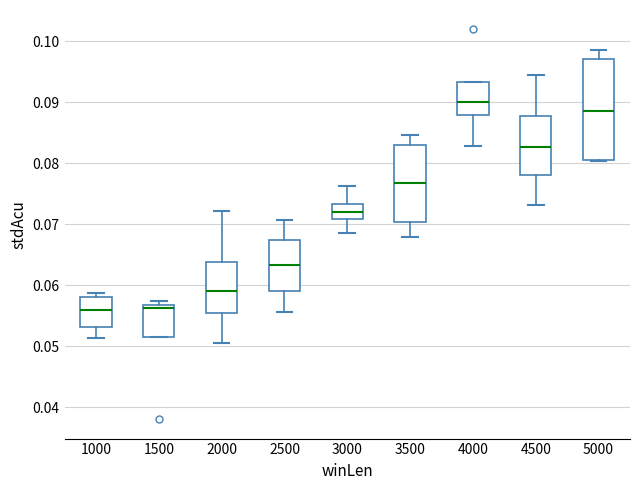

Where does the upper whisker of the box at x = 5000 end on the y-axis? The values are not printed on the chart, so give them approximately, as read against the axis.

0.099